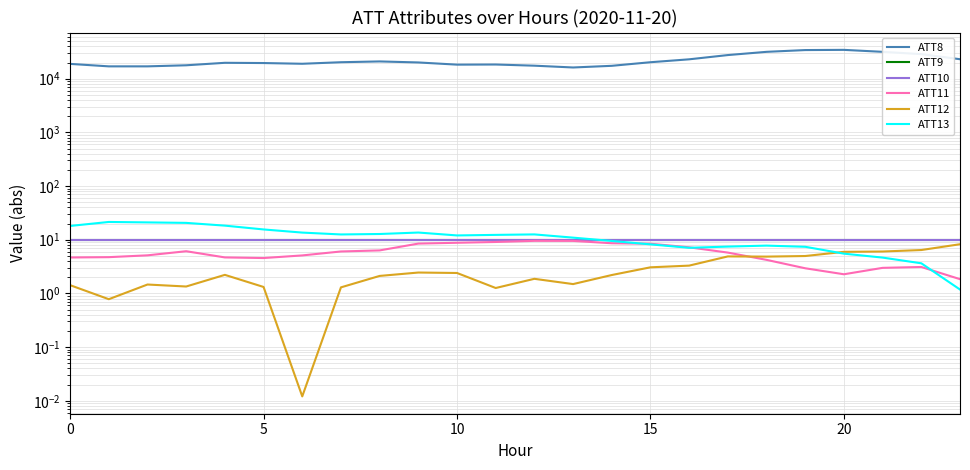

Which series changed the most between 18 and 20?

ATT8